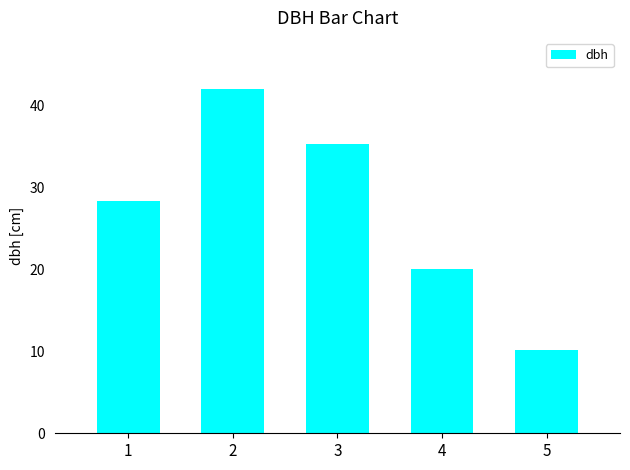

How many series are shown in this chart?

1